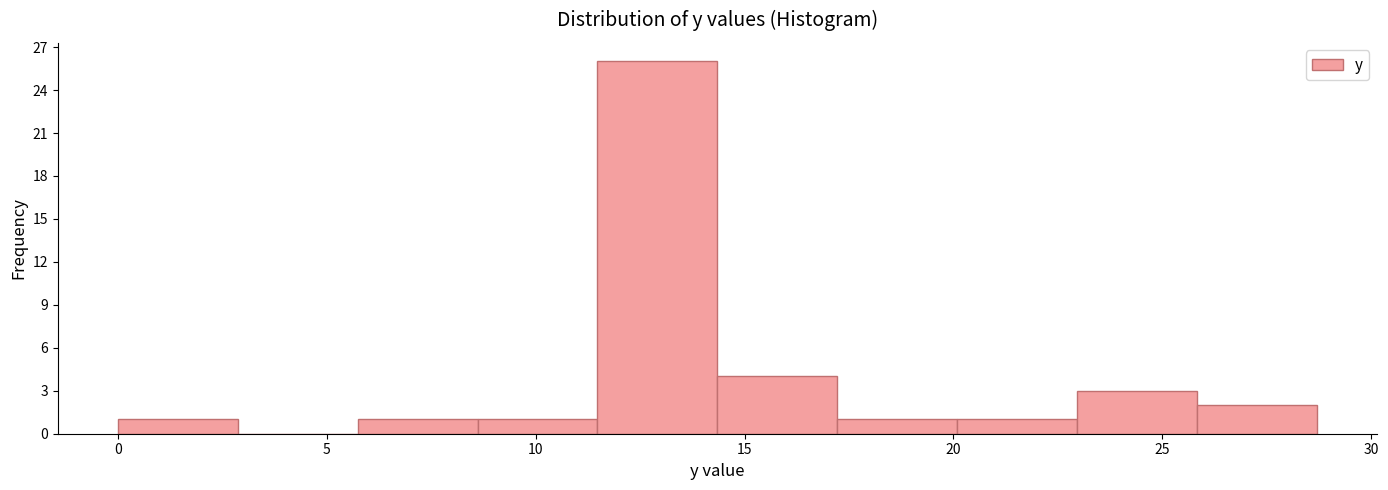

Reading left to right, transcribe this chart: for each bar, give the range it covers on the x-axis and its height. Neither the bar edges nor the heights are printed on the chart, so give them approximately, as read against the axes.

0.0 to 3.0: 1
3.0 to 5.5: 0
5.5 to 8.5: 1
8.5 to 11.5: 1
11.5 to 14.5: 26
14.5 to 17.0: 4
17.0 to 20.0: 1
20.0 to 23.0: 1
23.0 to 26.0: 3
26.0 to 28.5: 2